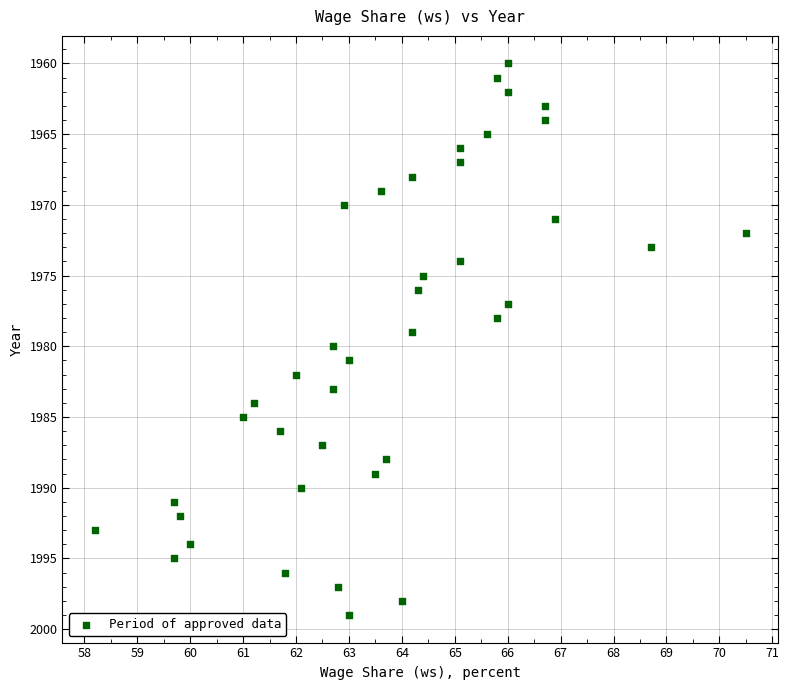

What is the range of Y values (max minus min)?

39